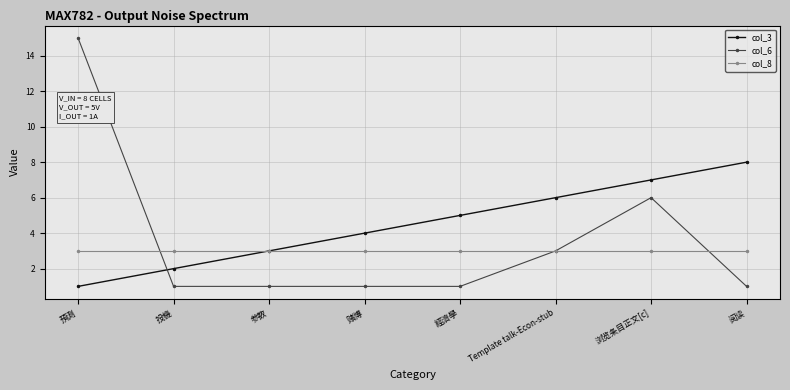

Reading left to right, what are all the values shown in this chart?

col_3: 預測=1	投機=2	参数=3	赌博=4	經濟學=5	Template talk-Econ-stub=6	浏览条目正文[c]=7	阅读=8
col_6: 預測=15	投機=1	参数=1	赌博=1	經濟學=1	Template talk-Econ-stub=3	浏览条目正文[c]=6	阅读=1
col_8: 預測=3	投機=3	参数=3	赌博=3	經濟學=3	Template talk-Econ-stub=3	浏览条目正文[c]=3	阅读=3